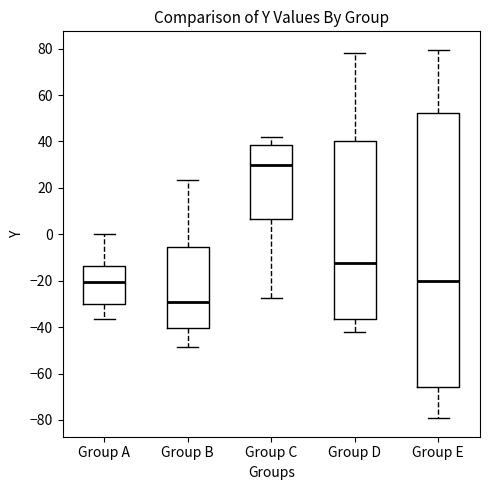

Which box has the lowest median line?

Group B